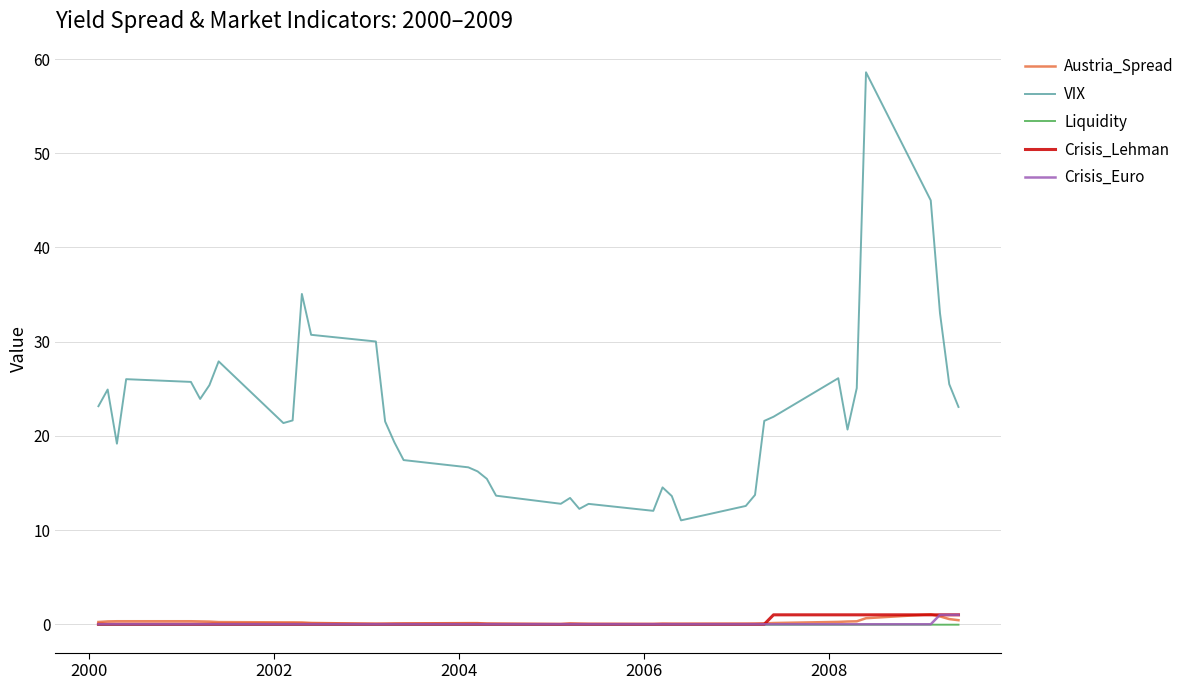

Which series has the widest spread of values?

VIX